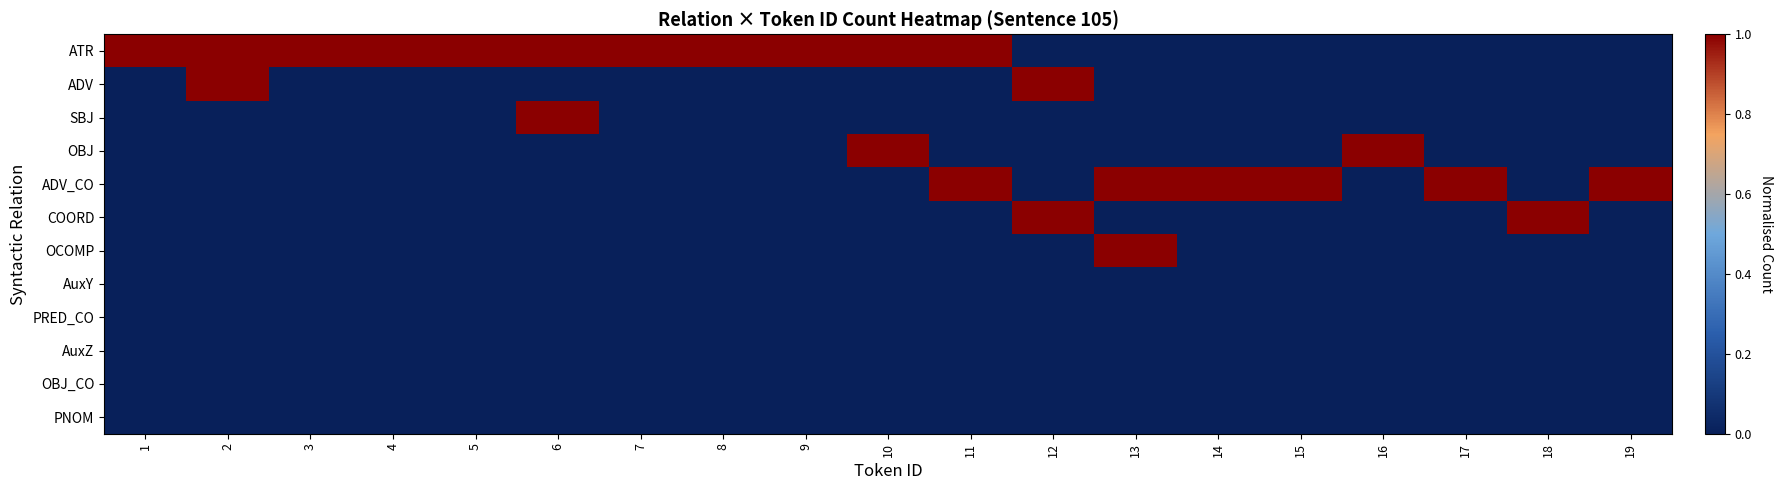

Between 16 and 15, which is larger?

16